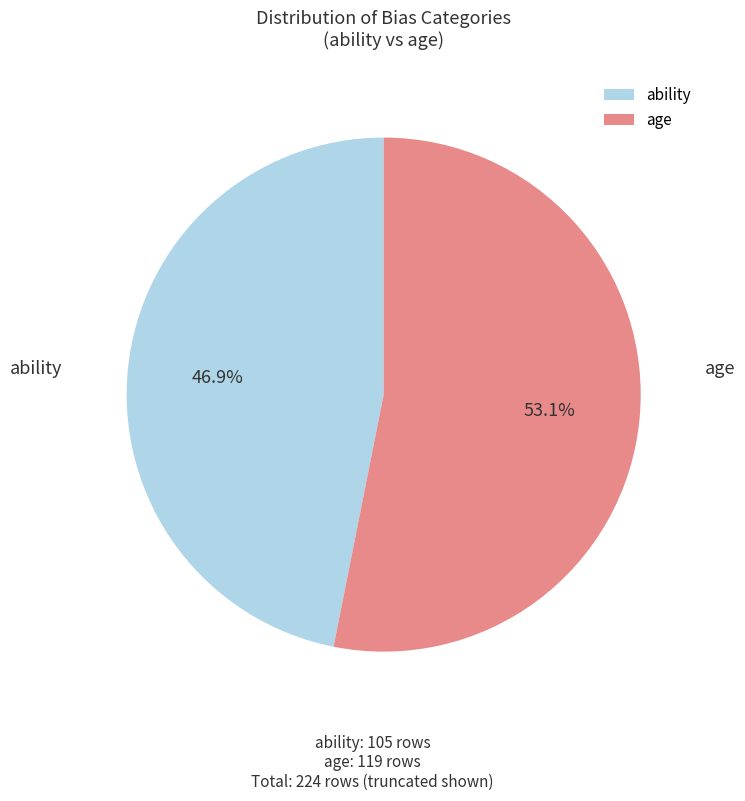

Does ability account for over 50% of the chart?

No